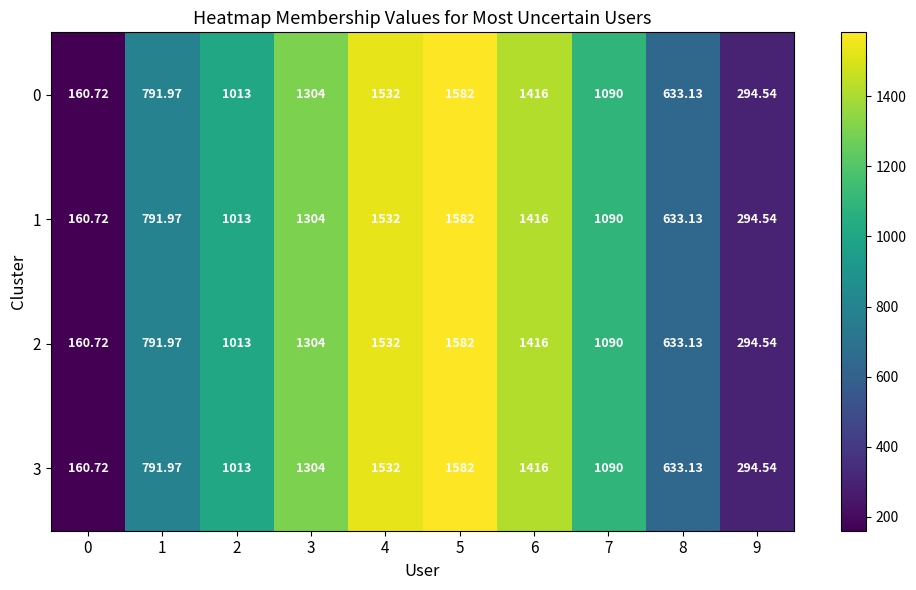

Count the number of categories in the chart.

10